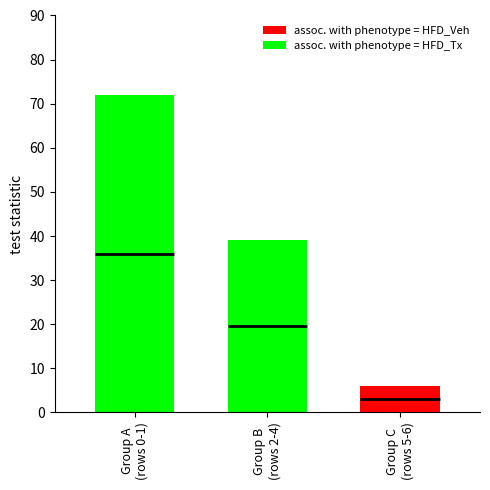

Which series has the widest spread of values?

assoc. with phenotype = HFD_Tx